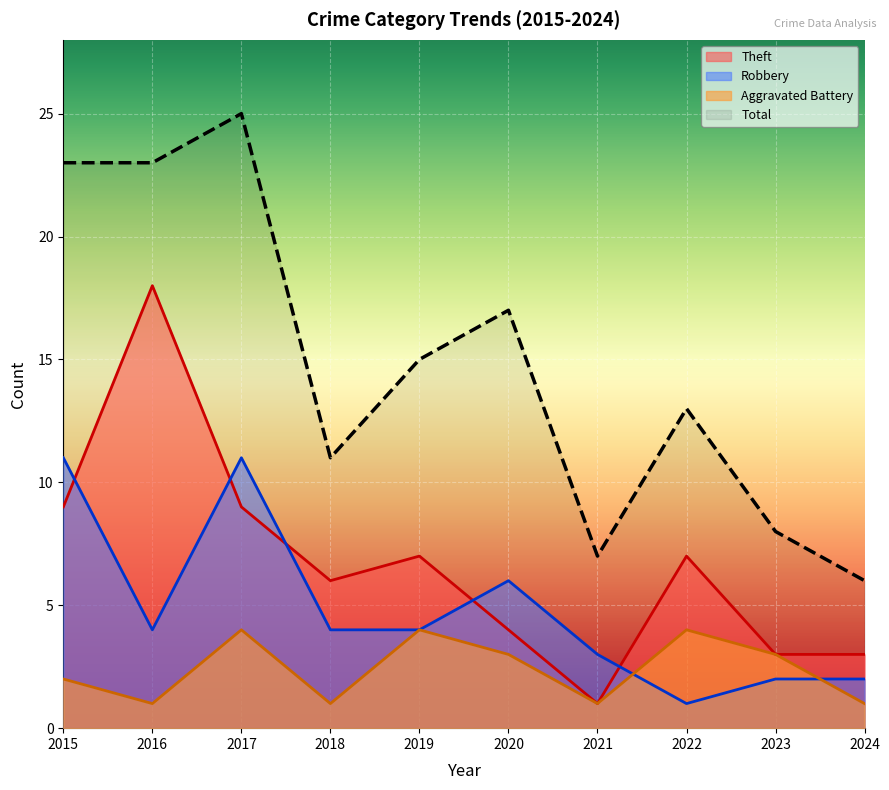

At 2017, list the series in order from largest to smallest.

Total, Robbery, Theft, Aggravated Battery